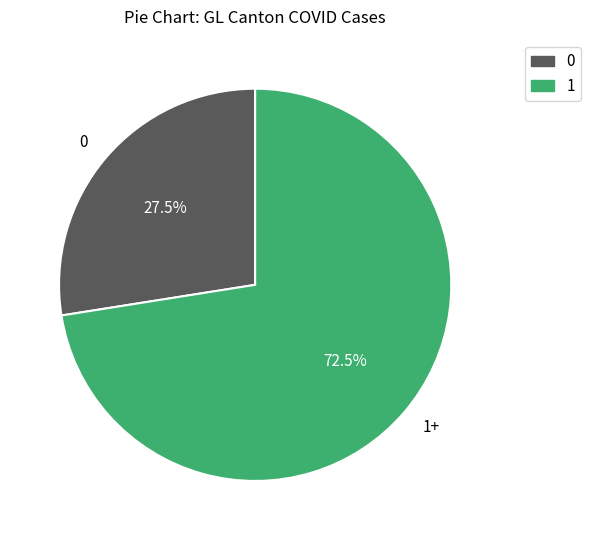

Is the sum of 1+ and 0 greater than half?

Yes